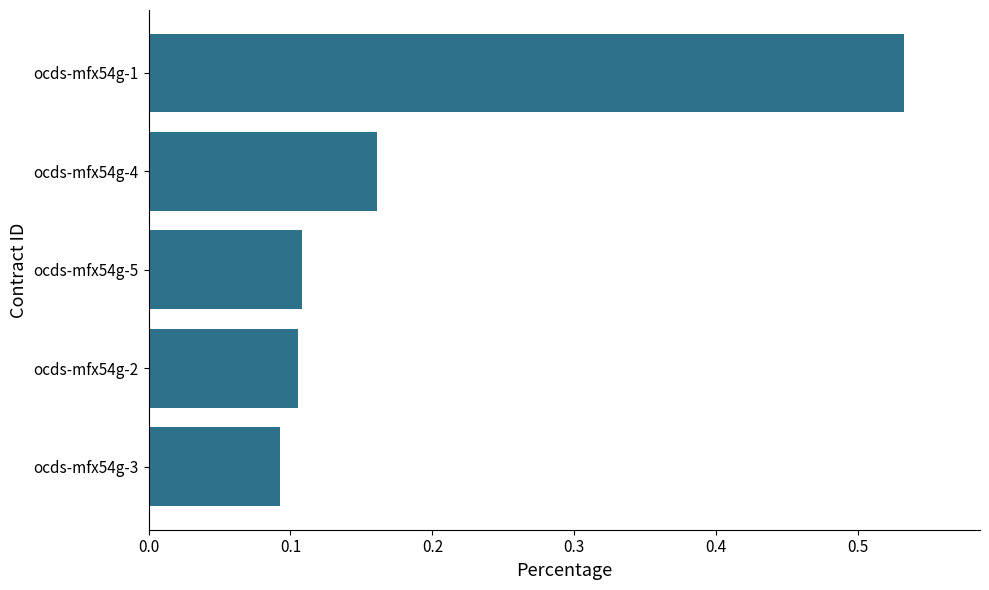

Is it true that the value at ocds-mfx54g-5 is 0.1?

True